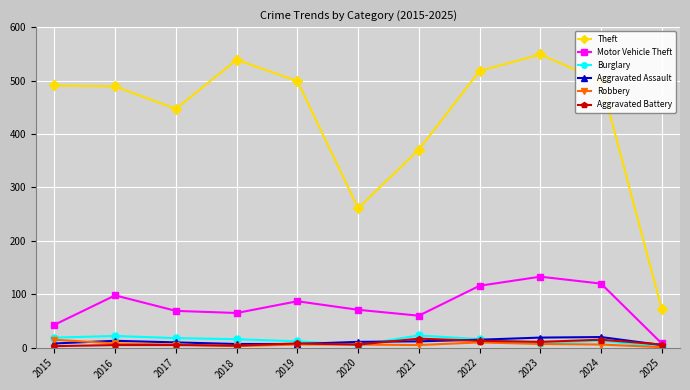

At which label is Theft closest to 310?

2020